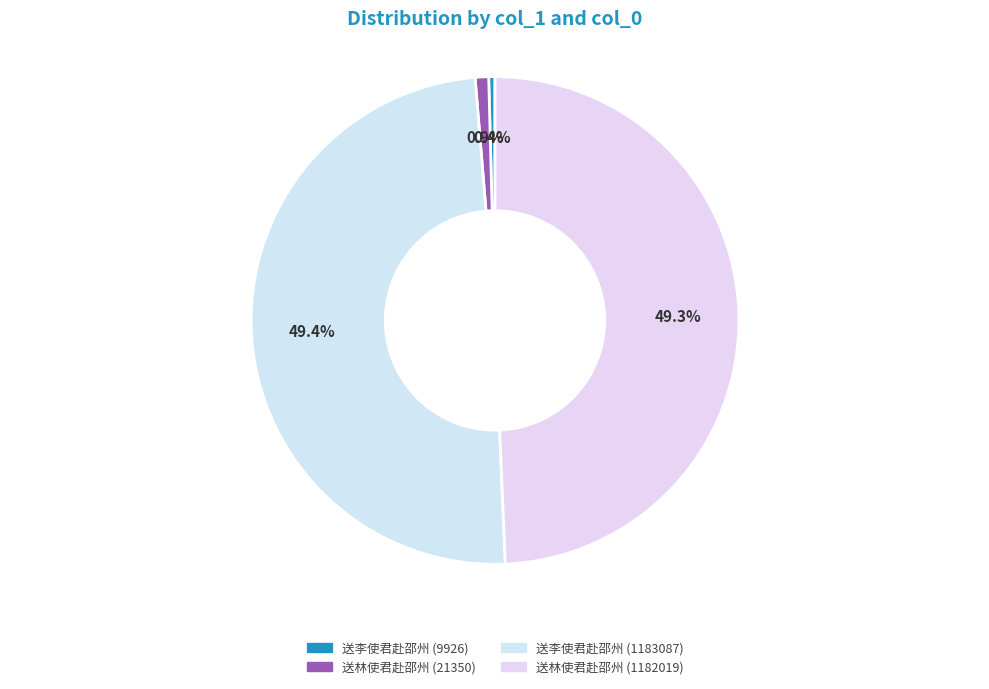

To the nearest percent, what is the difference between the largest and smallest slice percentages?

49%